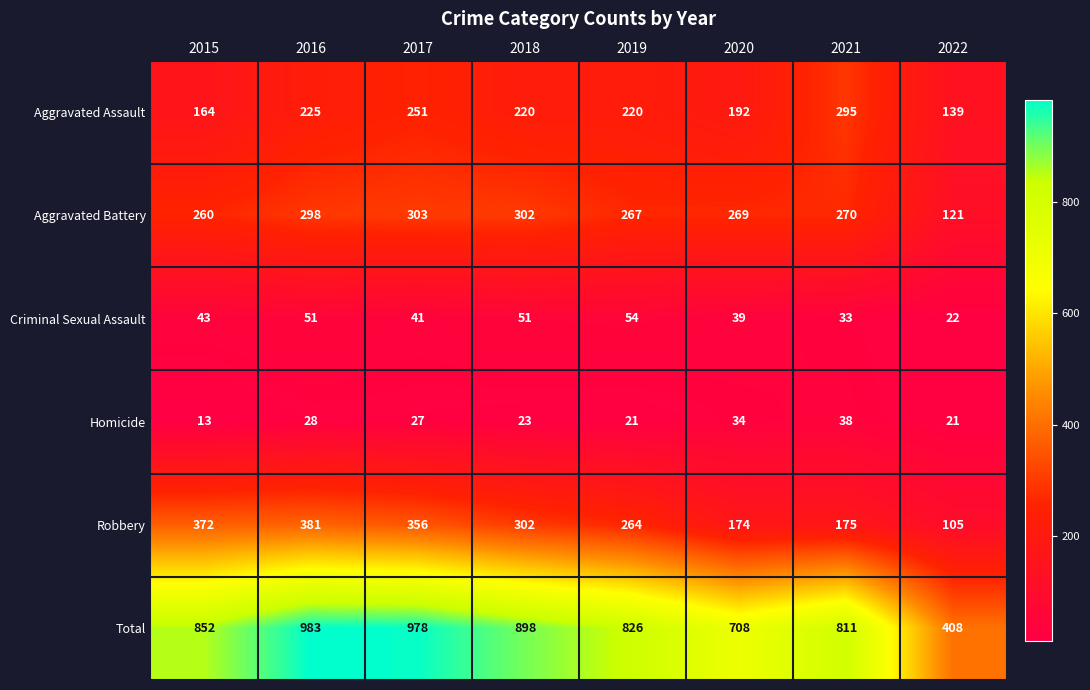

What is the lowest value of the Robbery series?

105